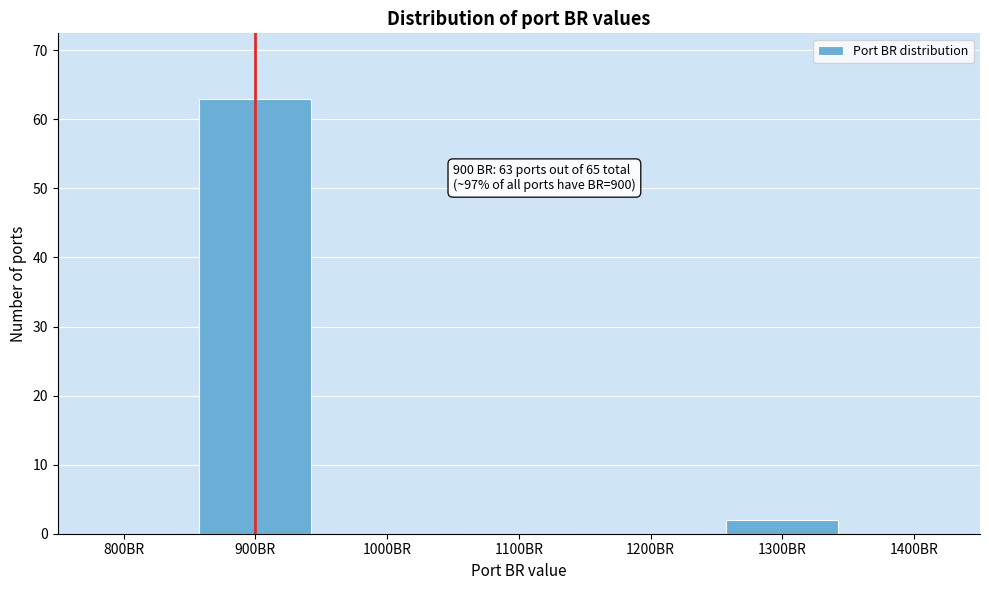

Reading right to left, list all the values displayed in this chart.

1400BR=0	1300BR=2	1200BR=0	1100BR=0	1000BR=0	900BR=63	800BR=0